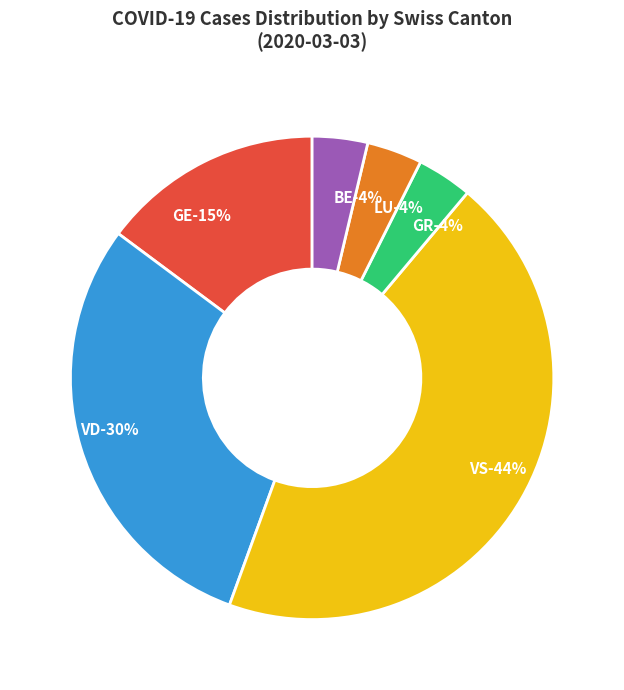

Is there a majority slice in this chart?

No